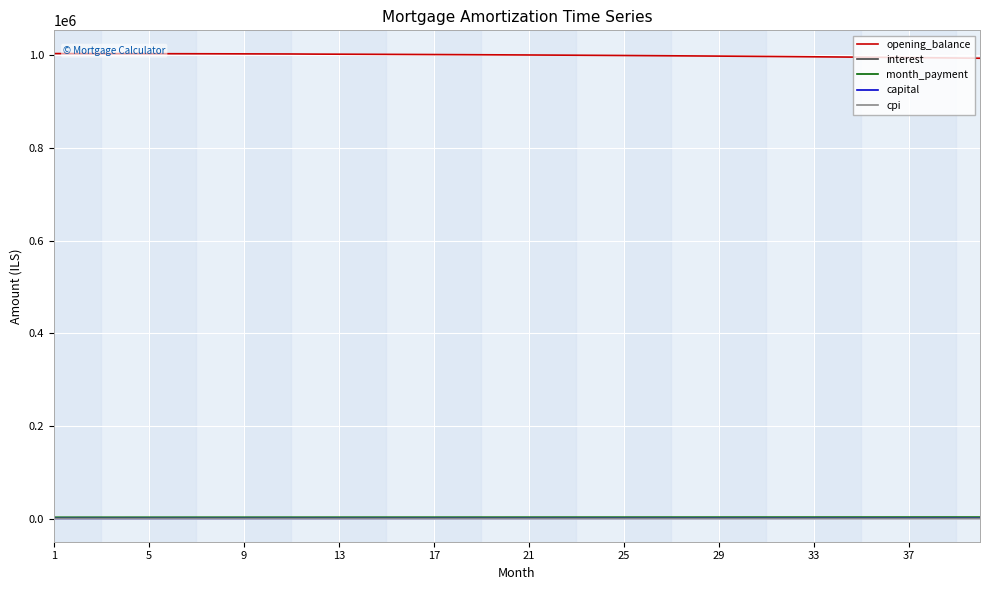

Which series has the largest total across all categories?

opening_balance